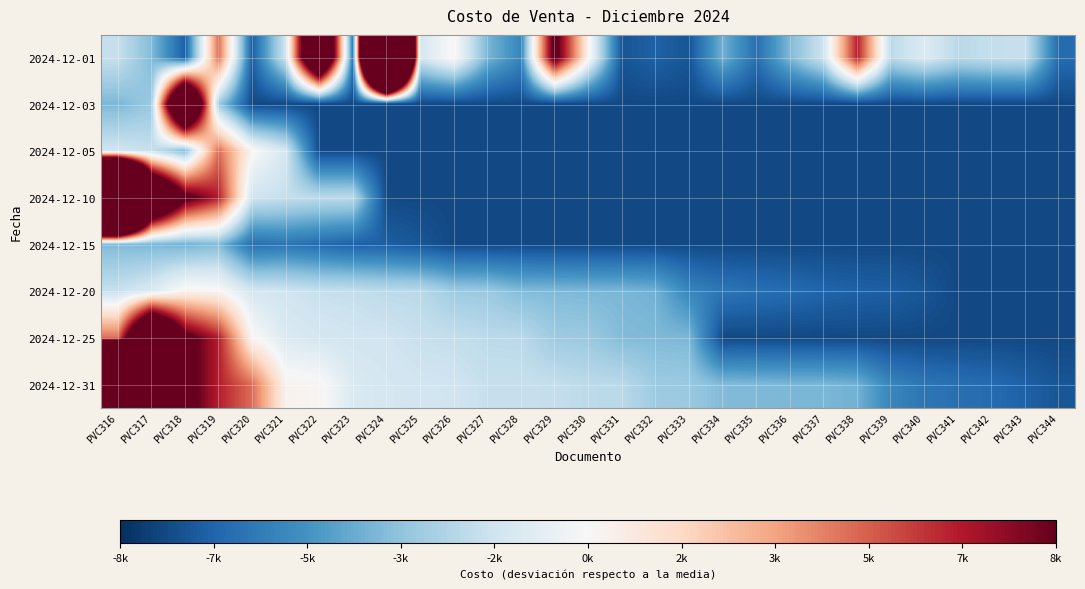

What is the difference between the highest and lowest values at PVC317?

23221.0